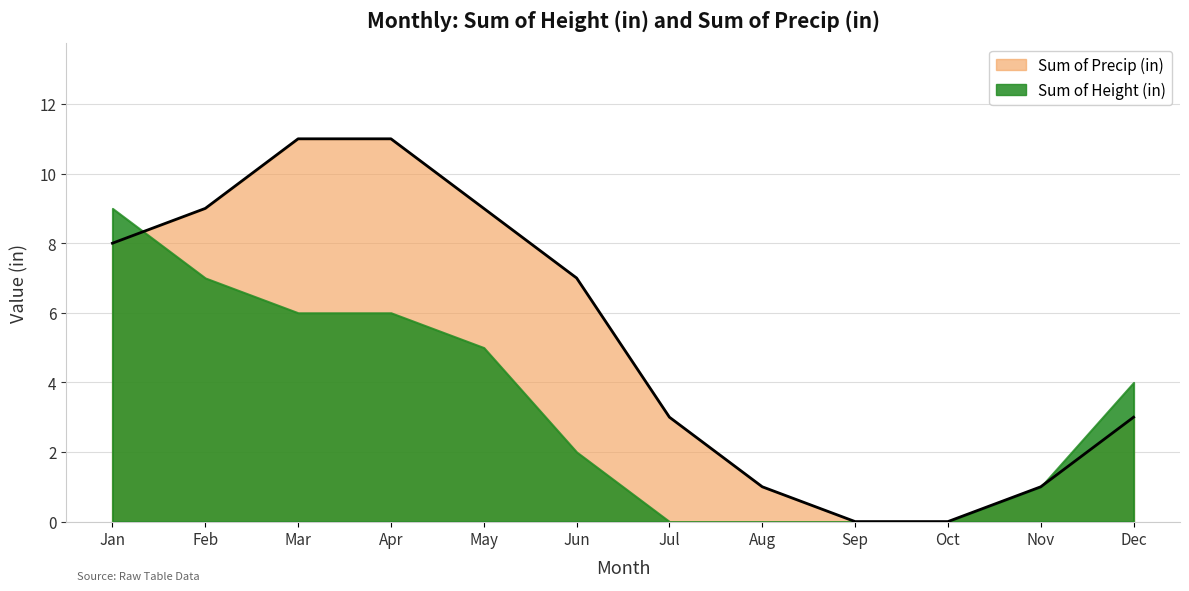

Does the chart have visible grid lines?

Yes